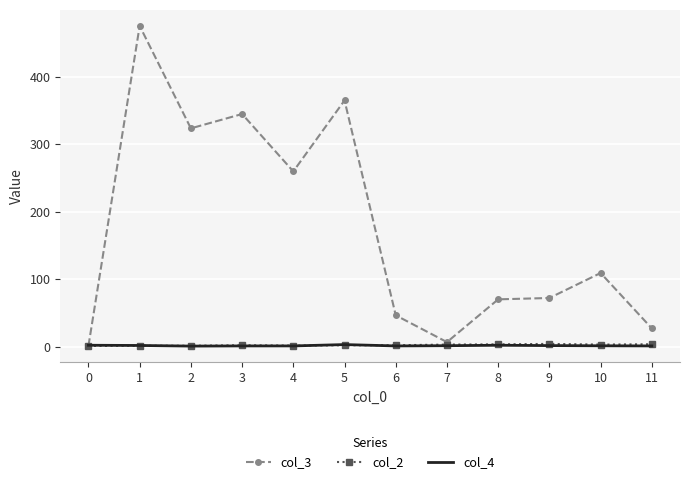

Which series has the widest spread of values?

col_3